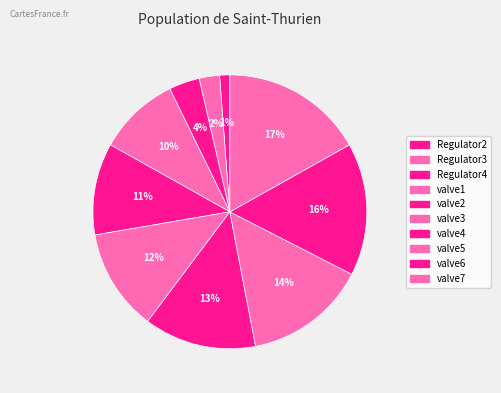

How many slices are in this pie chart?

10